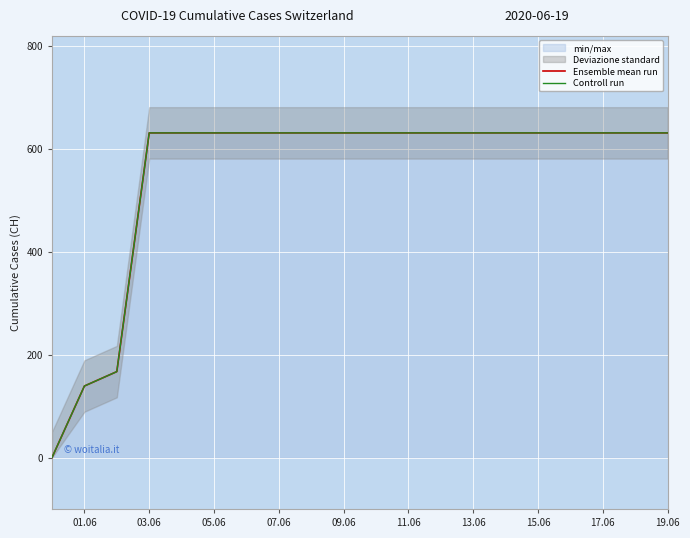

Which series changed the most between 07.06 and 19.06?

Ensemble mean run